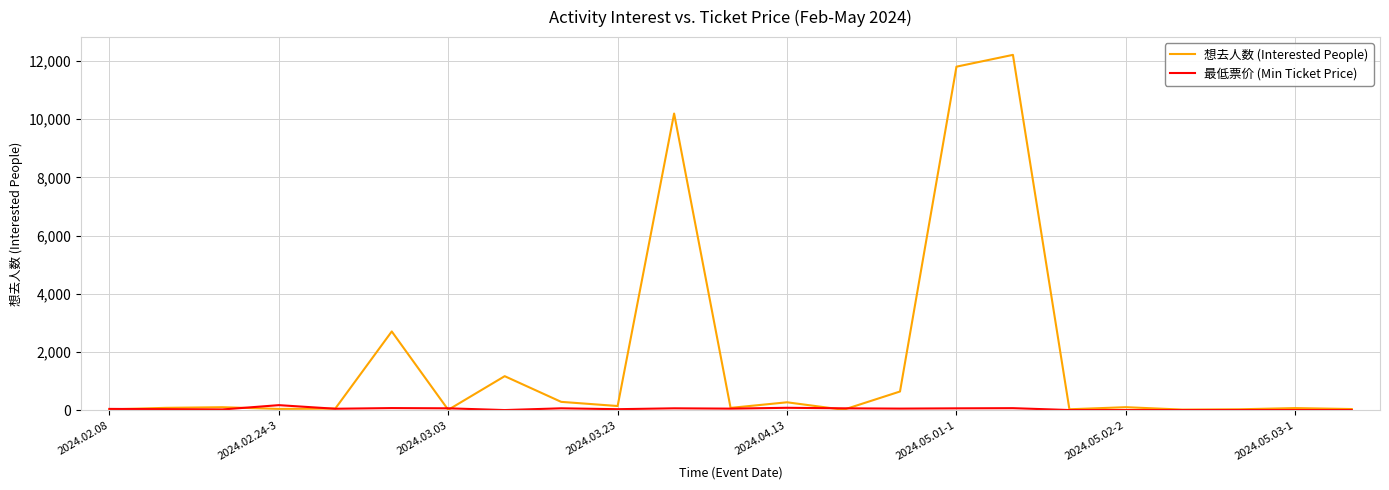

What is the difference between the maximum and second lowest values in the 想去人数 (Interested People) series?

12203.0